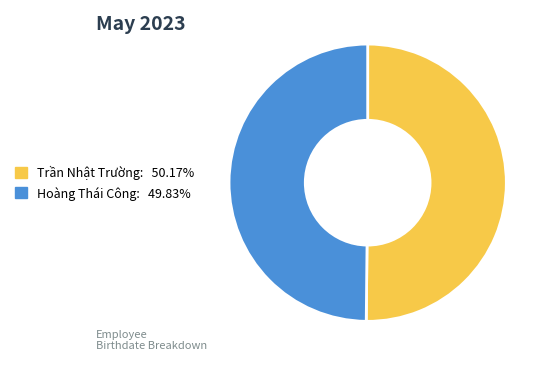

Combined, do Hoàng Thái Công: 49.83% and Trần Nhật Trường: 50.17% account for over 50%?

Yes